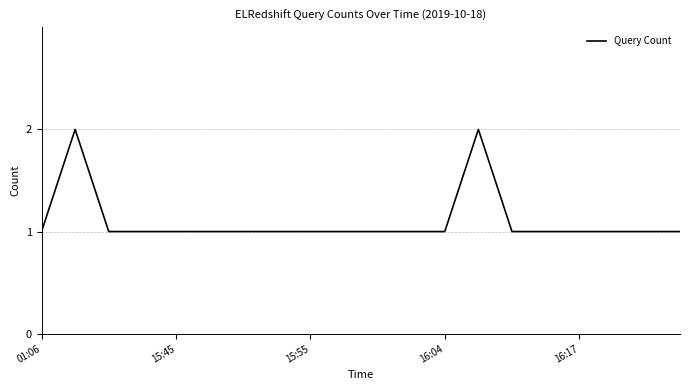

How many interior local peaks (higher than both neighbors) does the data have?

2